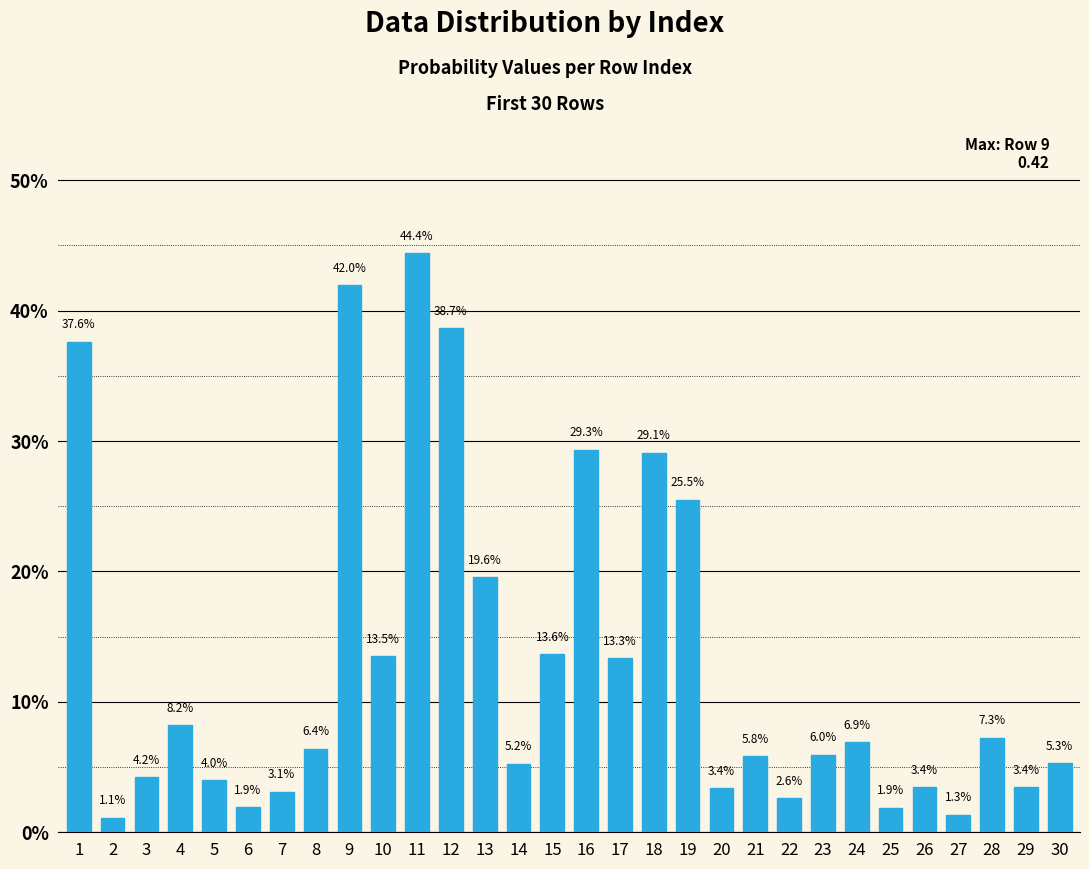

Which label corresponds to the largest value in the chart?

11